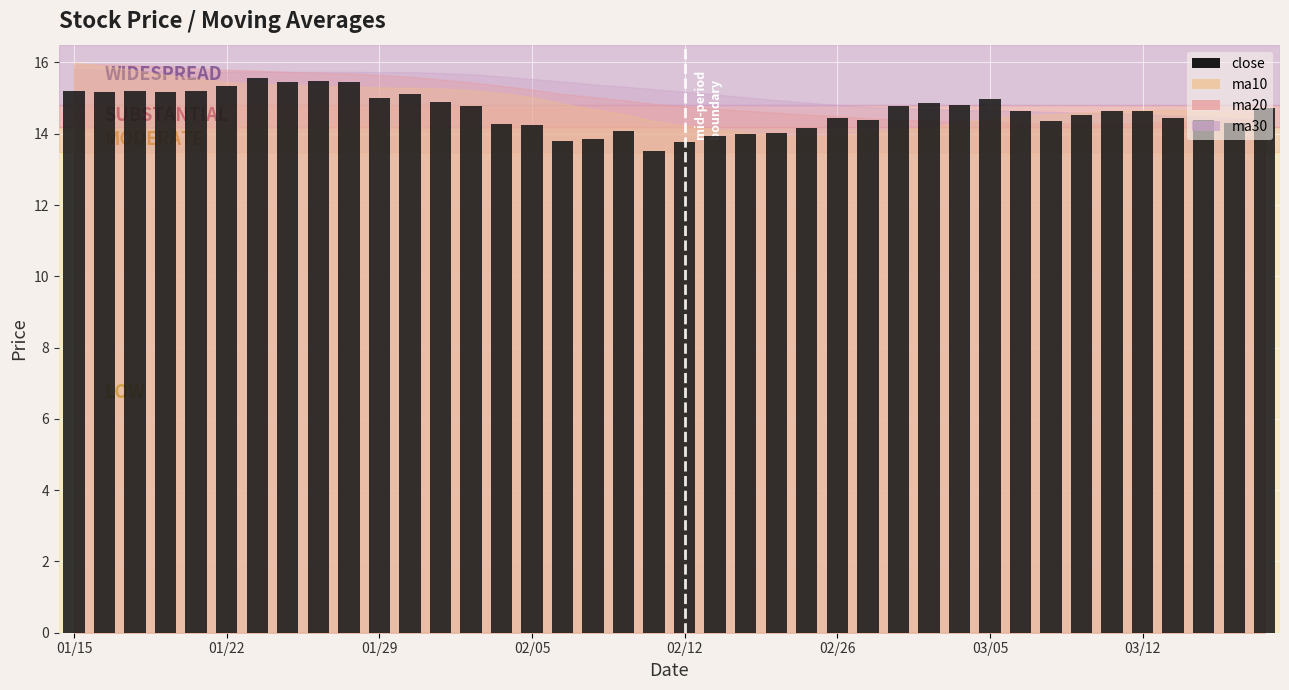

What is the minimum value shown in the chart?

13.5